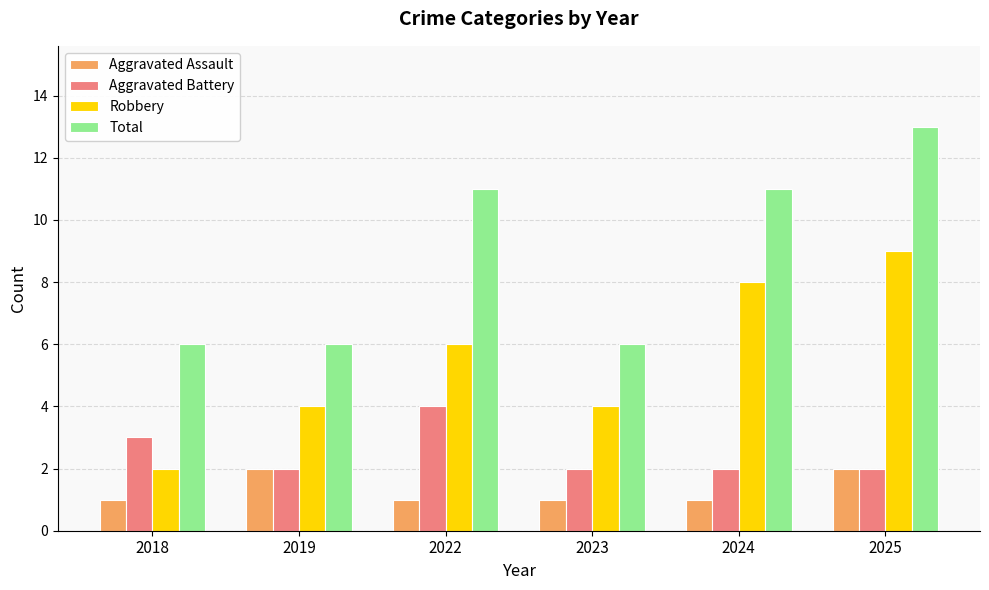

What is the difference between the highest and lowest values at 2018?

5